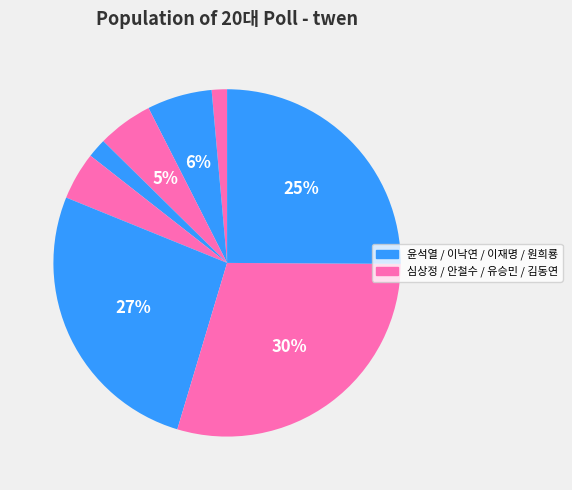

How many segments does this pie chart have?

8